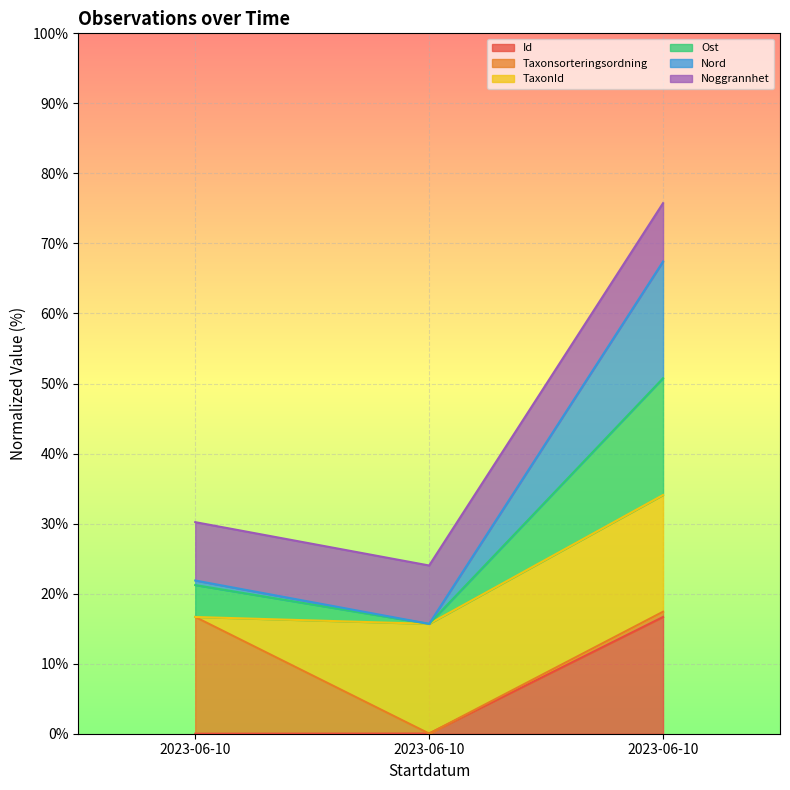

Rank the series at 2023-06-10 from highest to lowest value.

Ost, Nord, Id